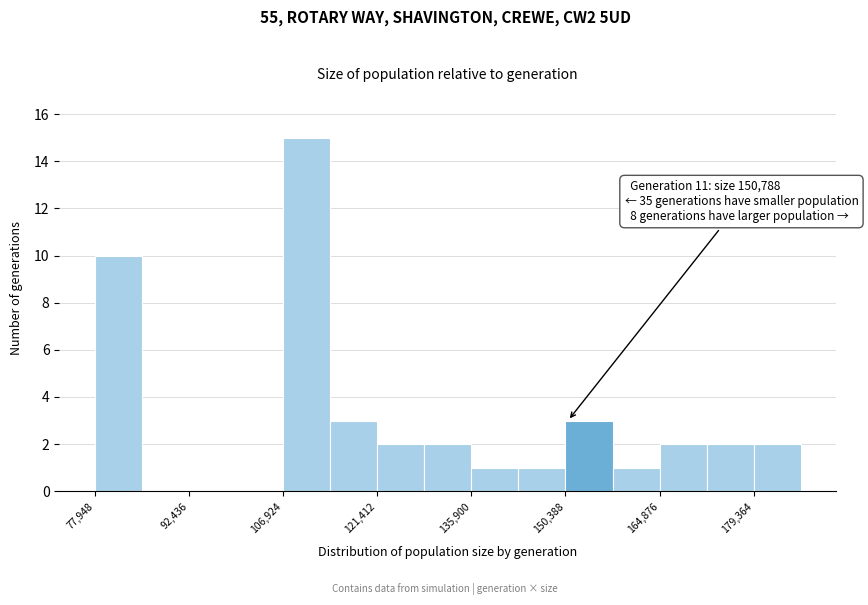

Around what value on the x-axis is the tallest bar? Give the approximate position of its centre, as read against the axis.

110000